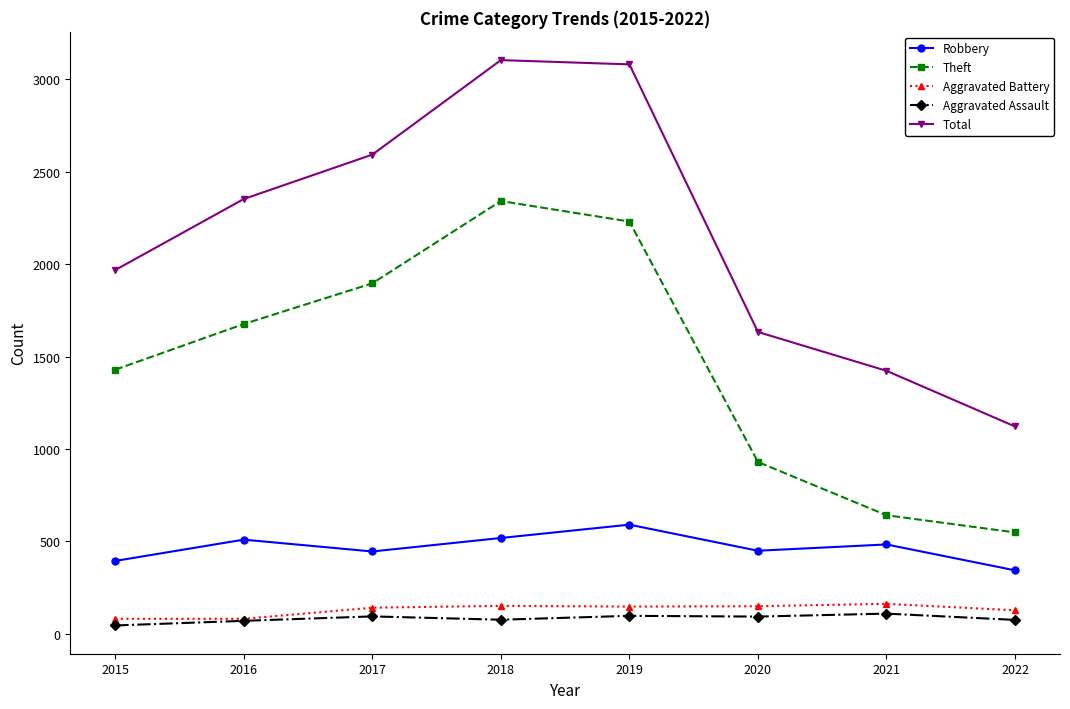

How many lines are shown in the chart?

5